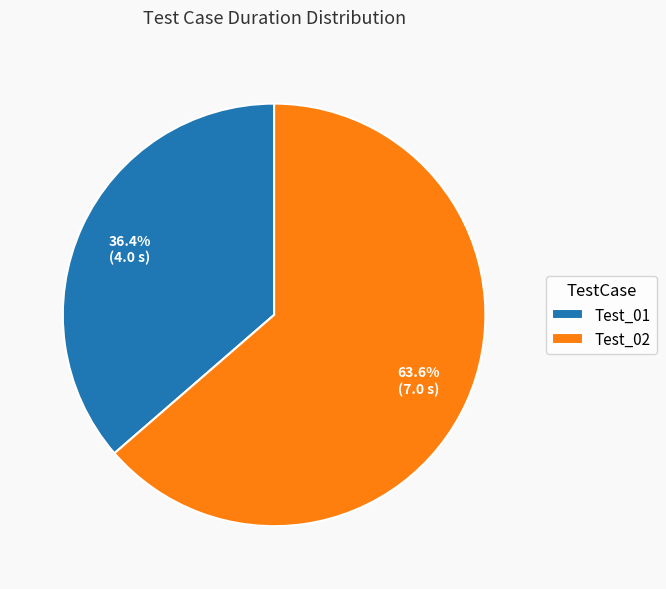

Is there a majority slice in this chart?

Yes